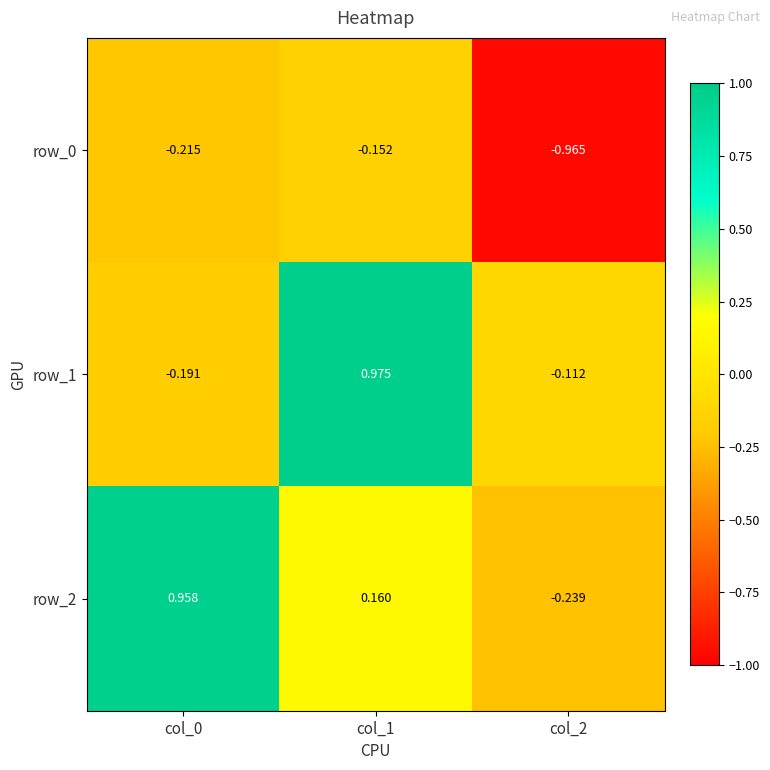

Which category has the highest value across all series?

col_1